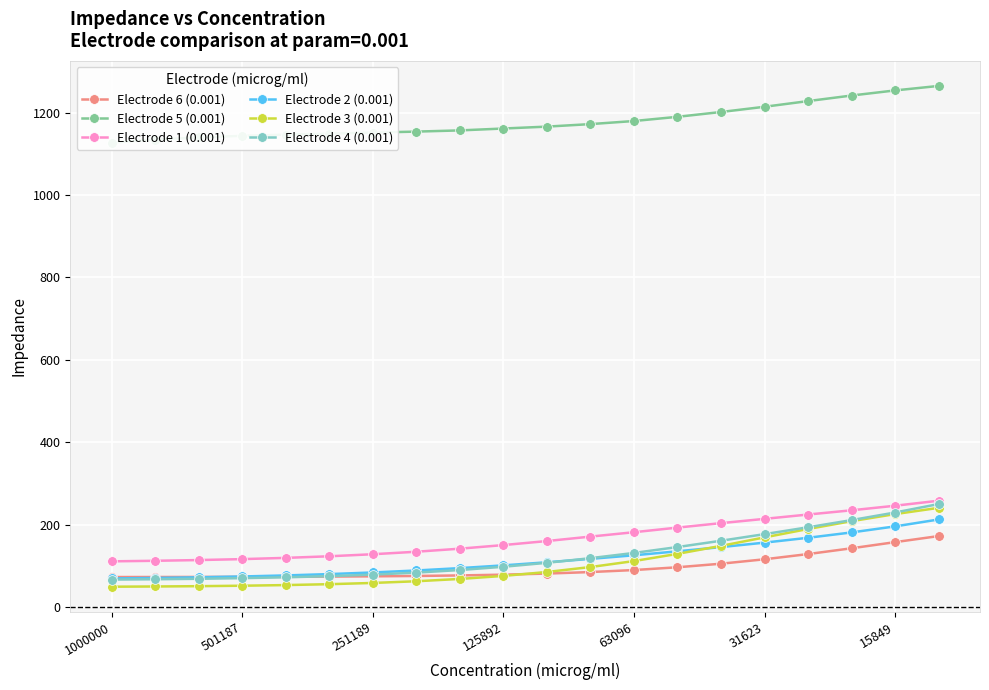

True or false: Electrode 1 (0.001) and Electrode 2 (0.001) cross at least once.

False